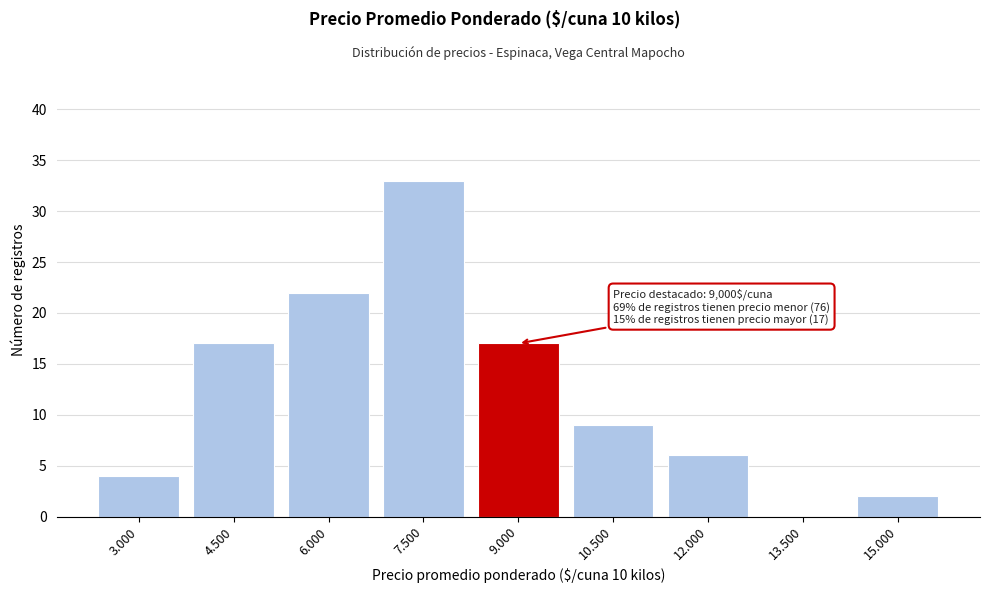

Reading left to right, extract all data points from this chart.

3.000=4	4.500=17	6.000=22	7.500=33	9.000=17	10.500=9	12.000=6	13.500=0	15.000=2